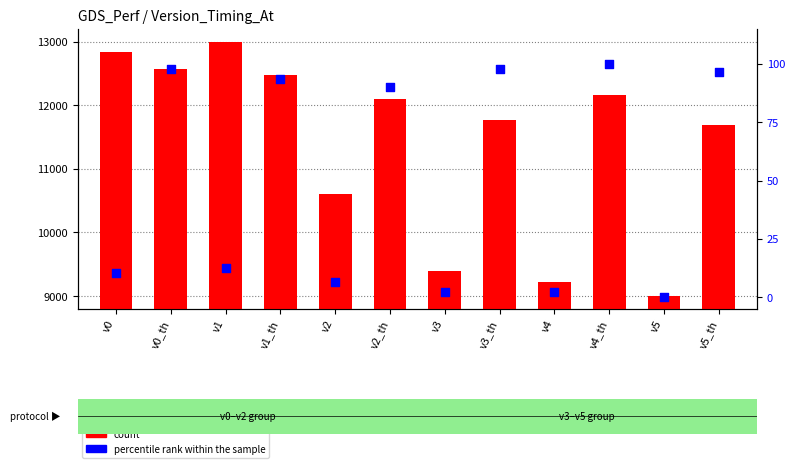

What is the total value across all series at v5?

9000.0